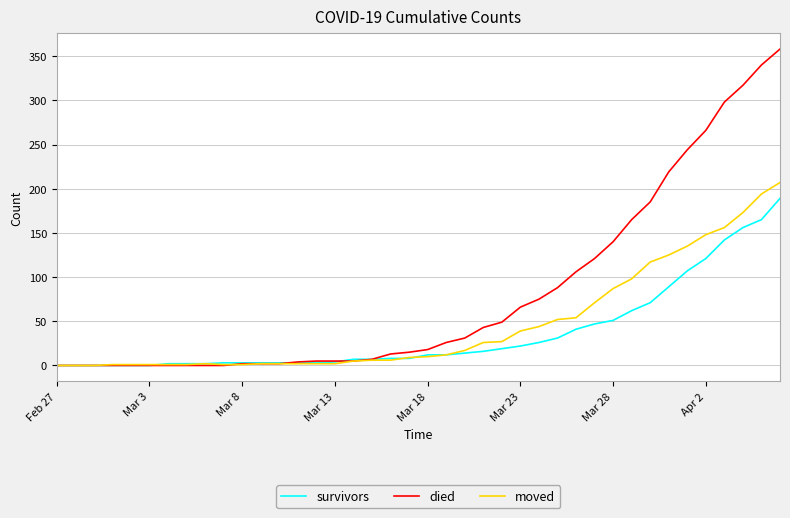

What is the maximum value for died?

358